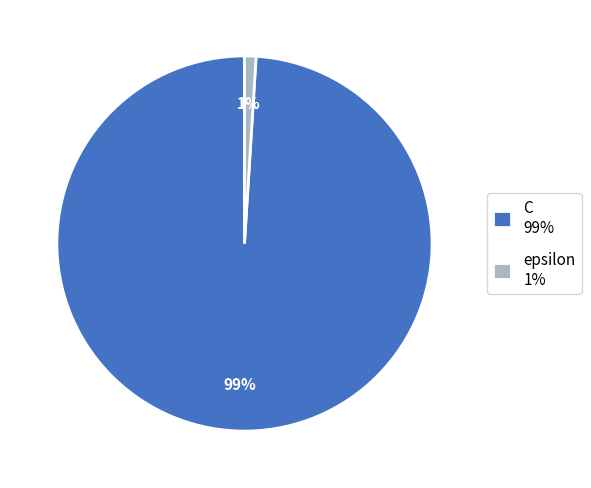

Which slice is the smallest?

epsilon